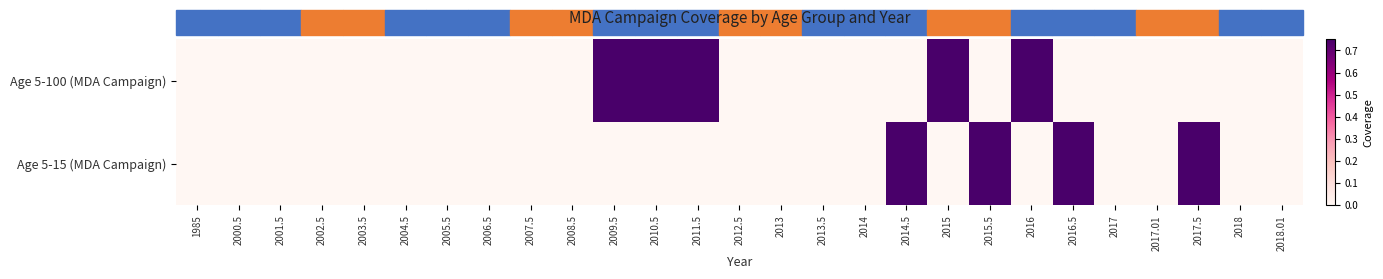

Rank the series by their average value, from highest to lowest.

Age 5-100 (MDA Campaign), Age 5-15 (MDA Campaign)